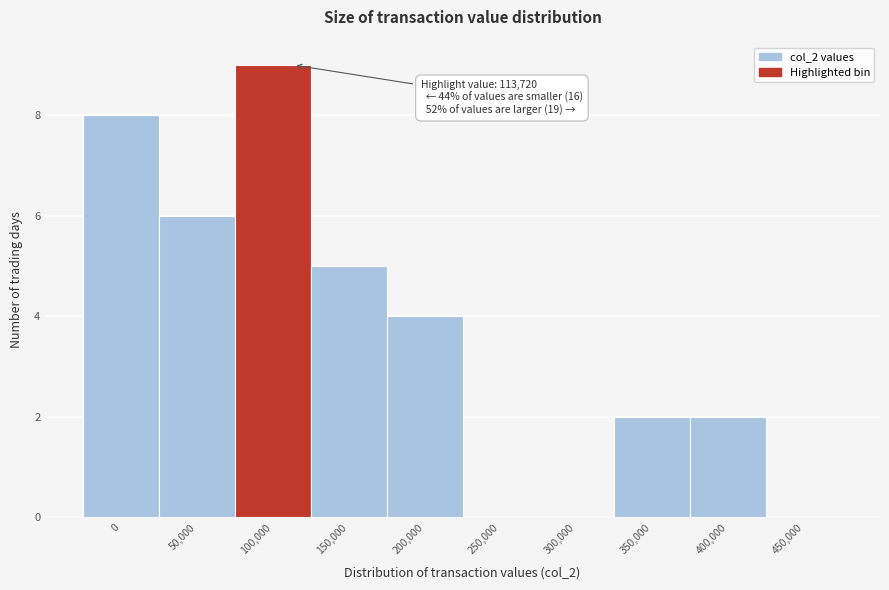

Which has a higher value, 100,000 or 250,000?

100,000